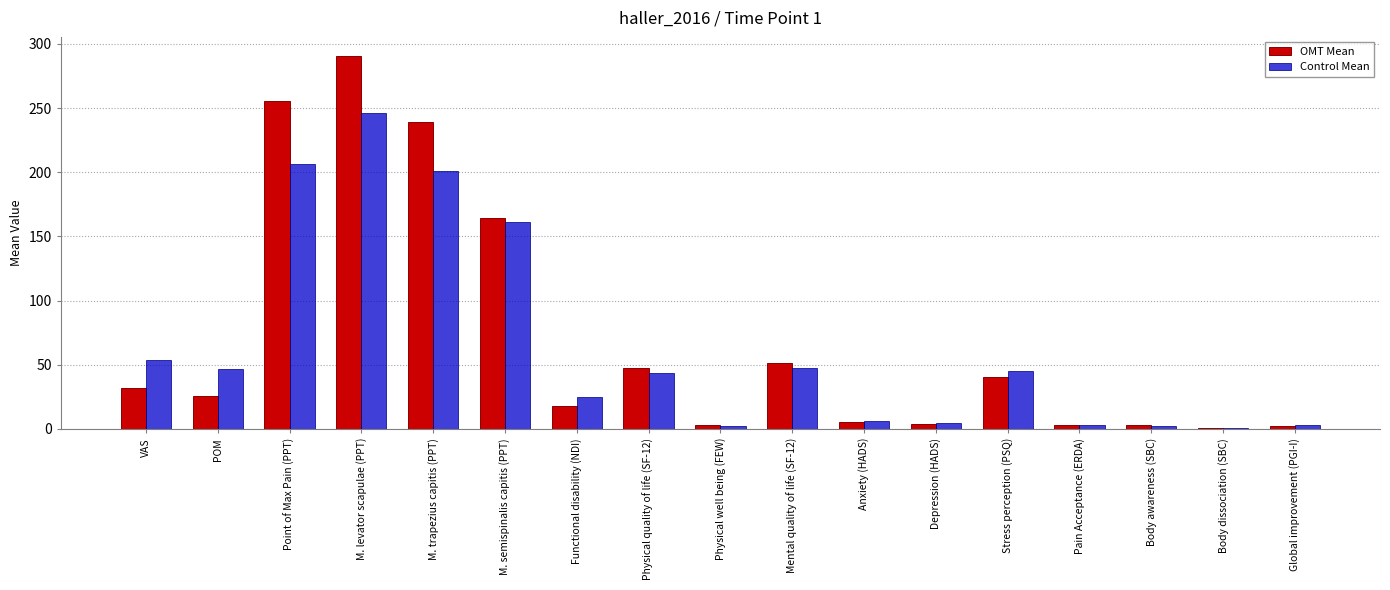

Where is OMT Mean nearest to the value 145?

M. semispinalis capitis (PPT)